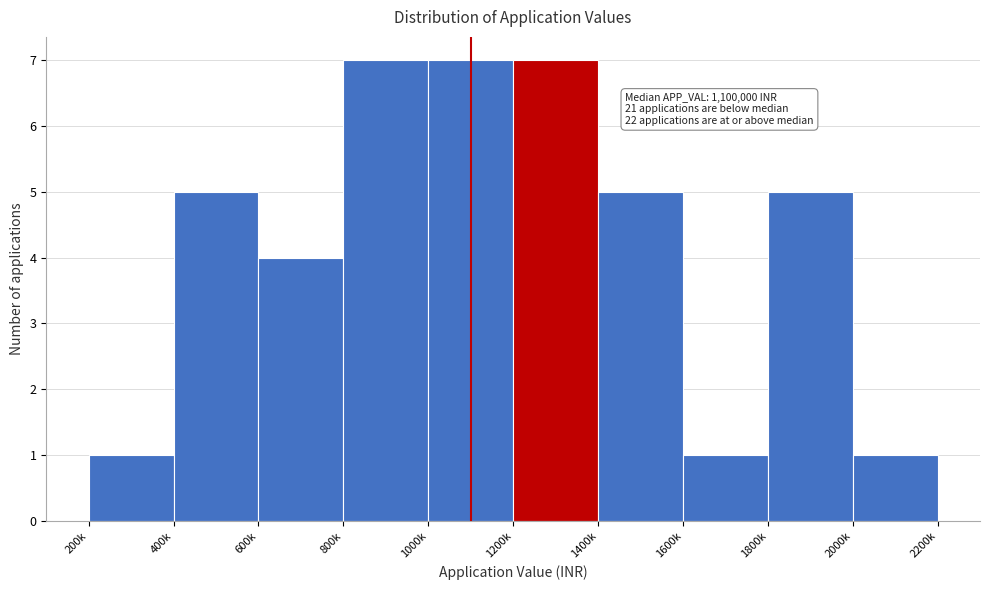

Reading right to left, list all the values displayed in this chart.

1	5	1	5	7	7	7	4	5	1